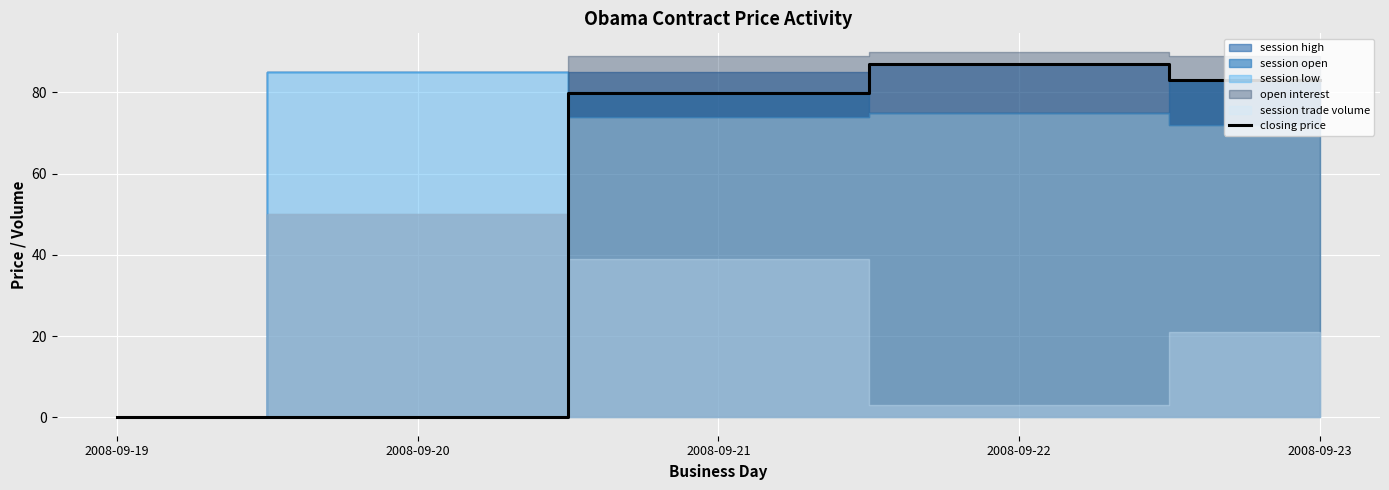

What is the average value?

50.0